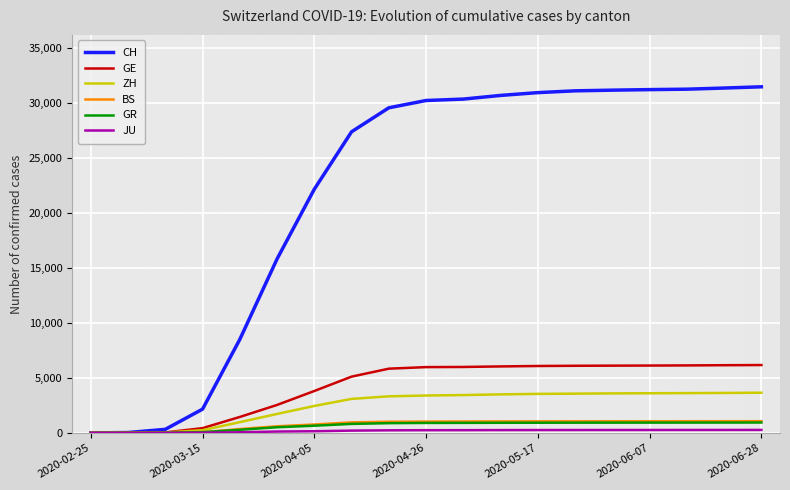

How many values in the GR series are below 910?

9